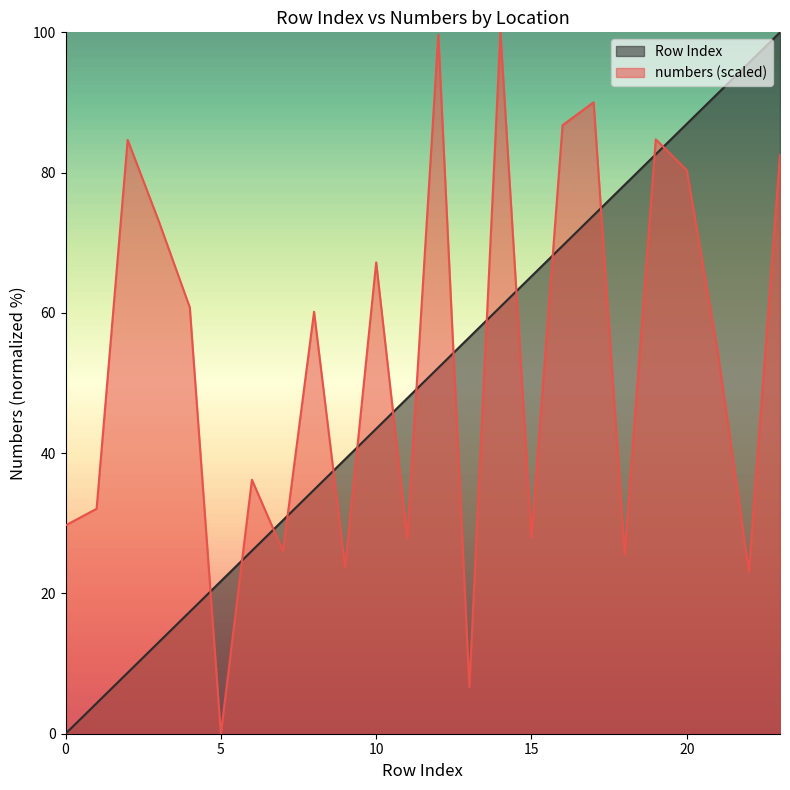

List the labels in order of Row Index value, smallest first.

0, 1, 2, 3, 4, 5, 6, 7, 8, 9, 10, 11, 12, 13, 14, 15, 16, 17, 18, 19, 20, 21, 22, 23